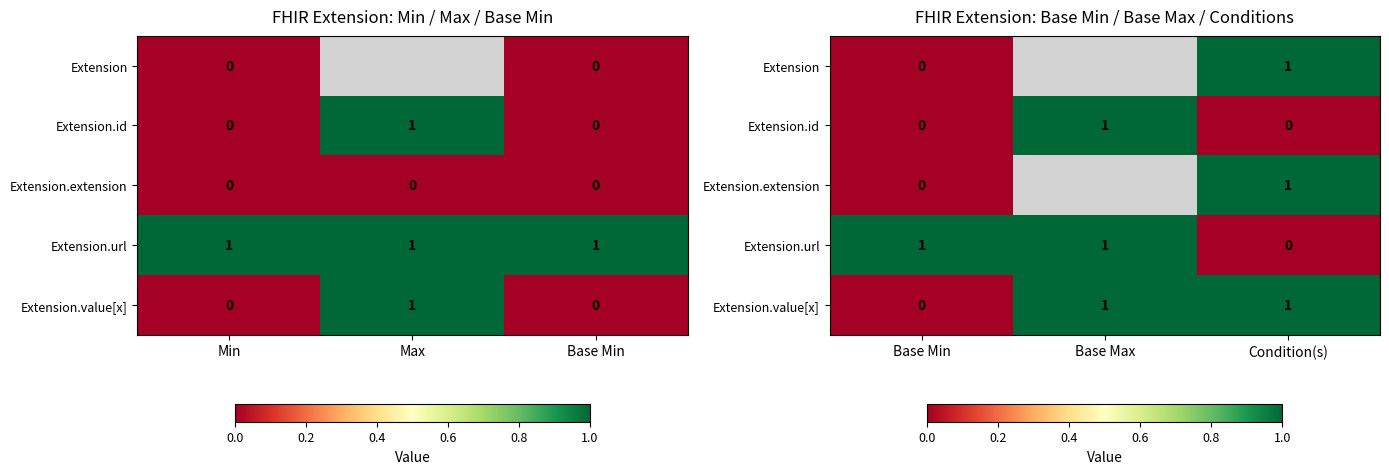

Between Base Min and Condition(s), which is larger?

Condition(s)